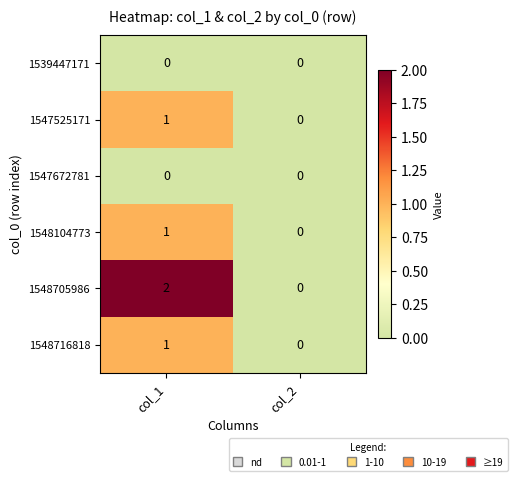

List the labels in order of 1548104773 value, smallest first.

col_2, col_1